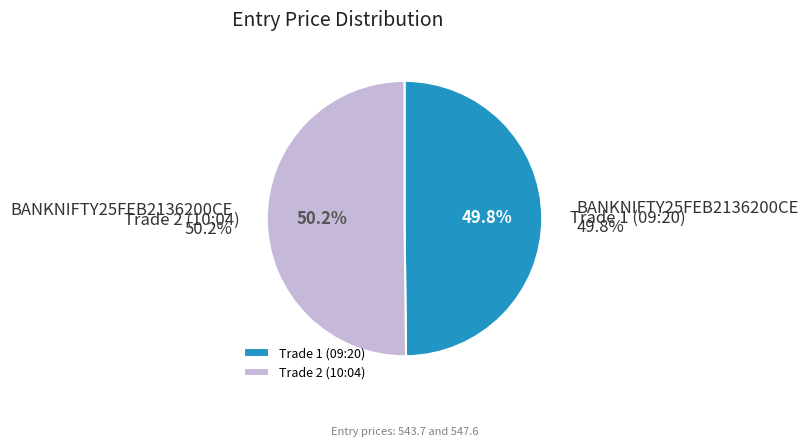

How many slices are in this pie chart?

2